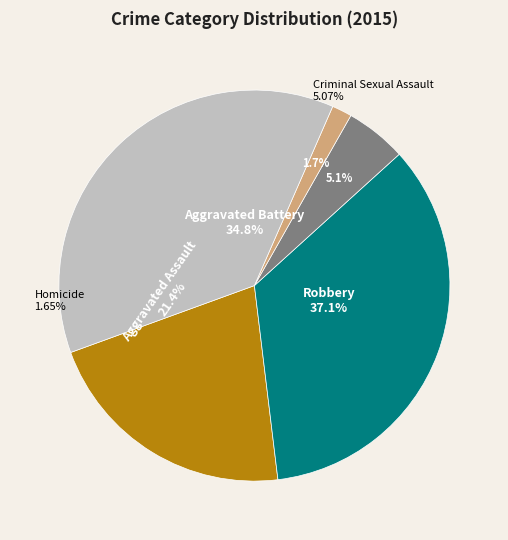

To the nearest percent, what portion does Aggravated Assault represent?

21%